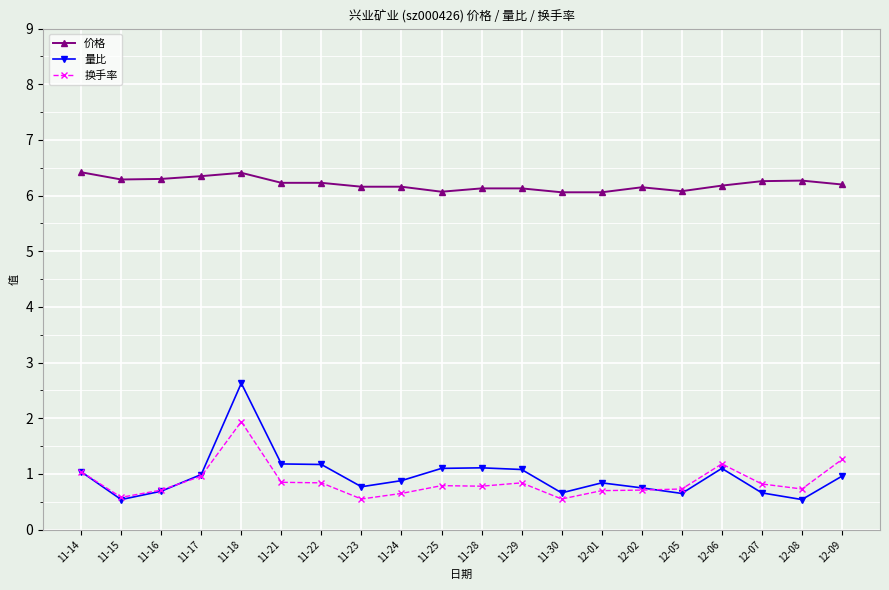

Which series has the largest total across all categories?

价格